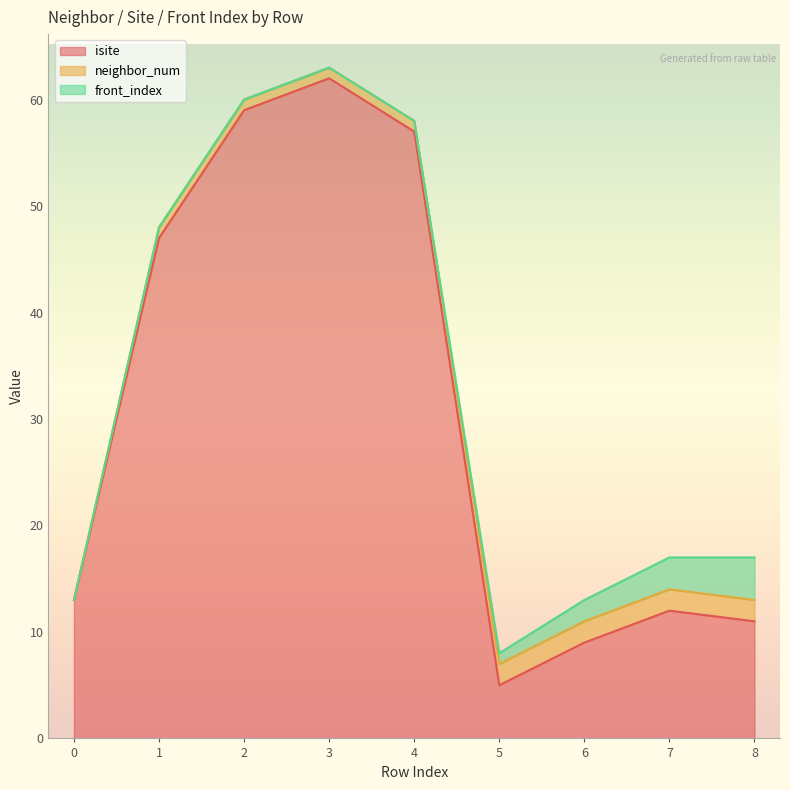

How many values in neighbor_num are above zero?

8